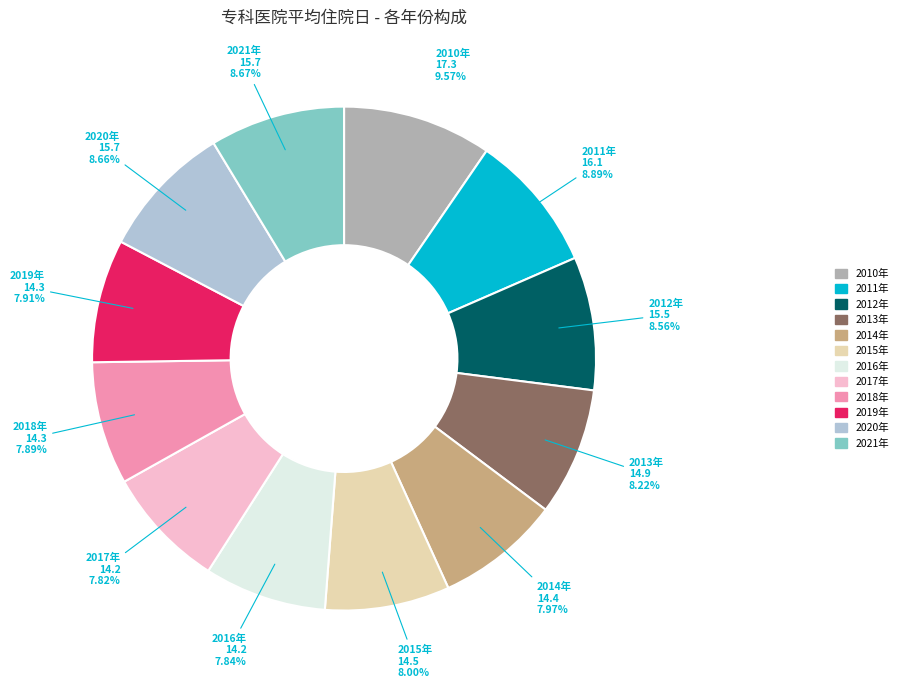

What percentage is NOT represented by 2016年?

92.2%